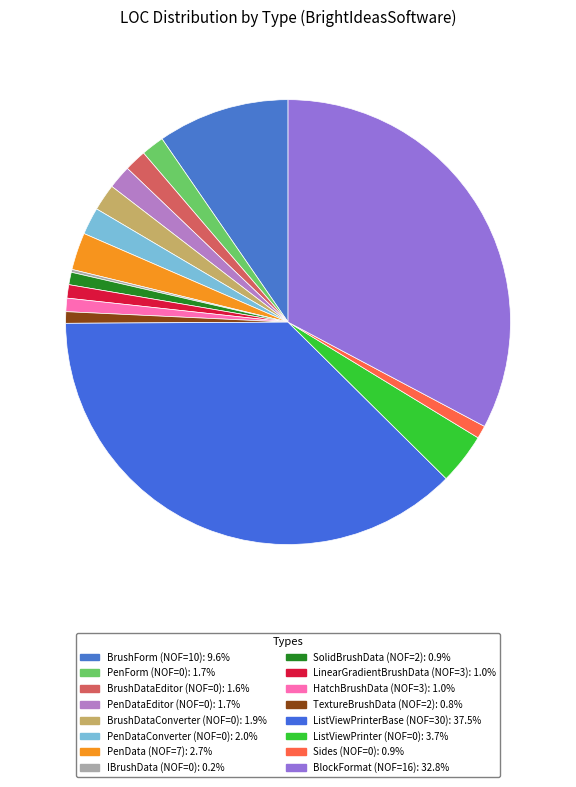

Is it true that BrushForm (NOF=10) is 10% of the pie?

True